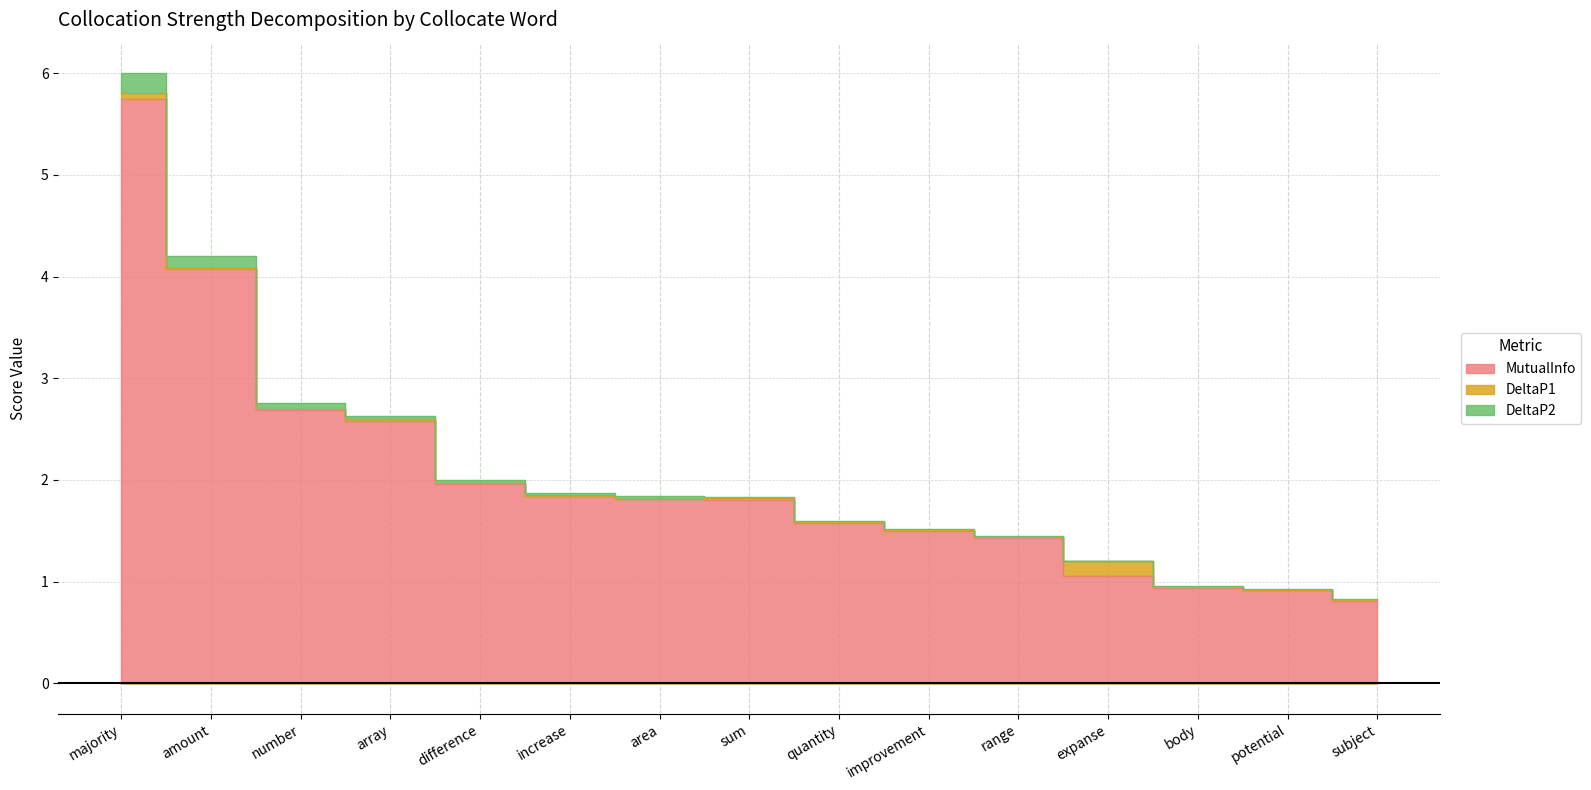

At which category is the sum across all series the highest?

majority